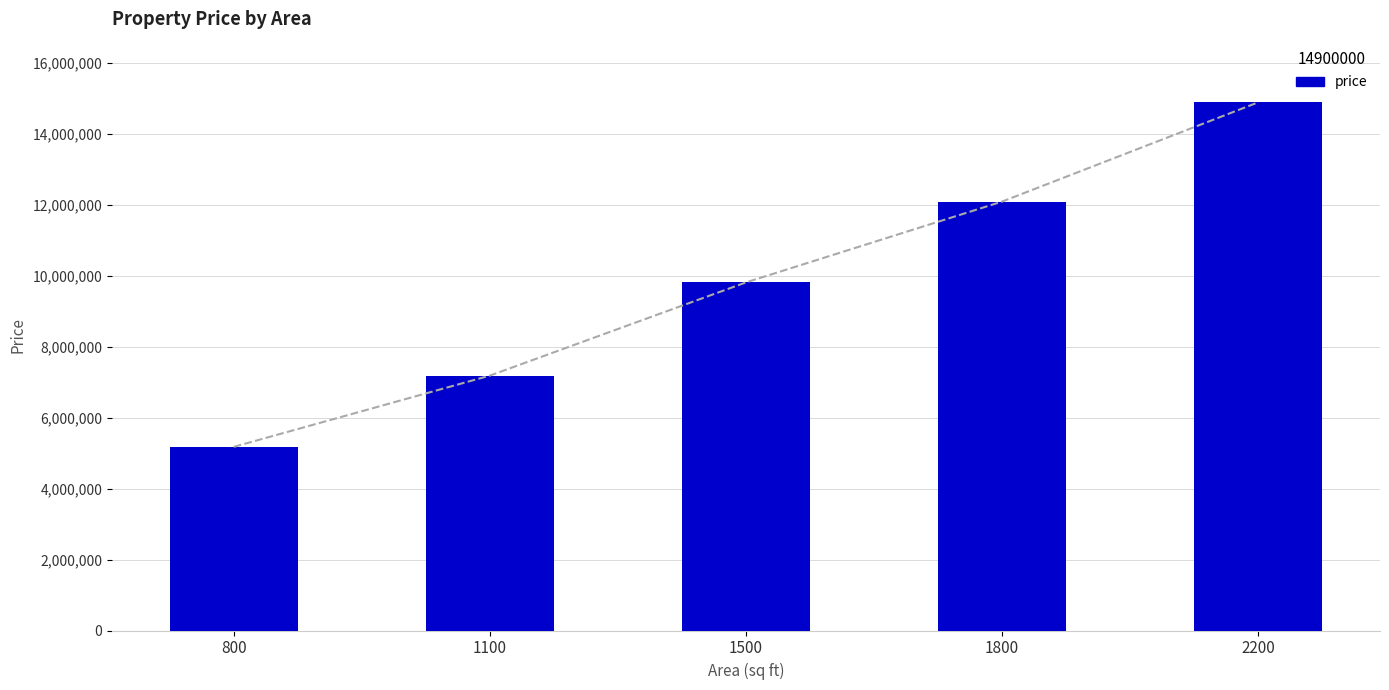

What is the ratio of the value at 1500 to the value at 1800?

0.8